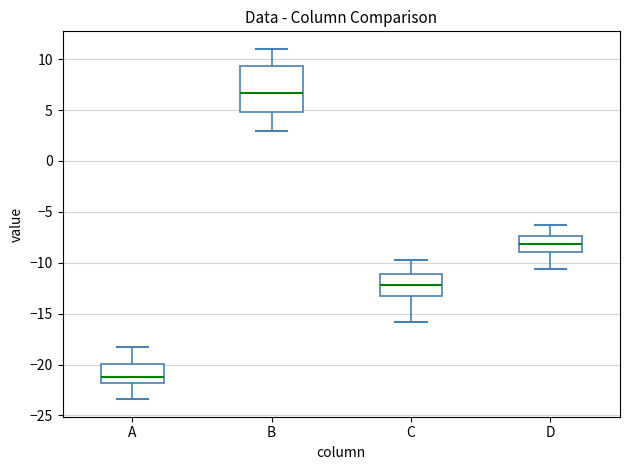

Which box's median line is the highest?

B